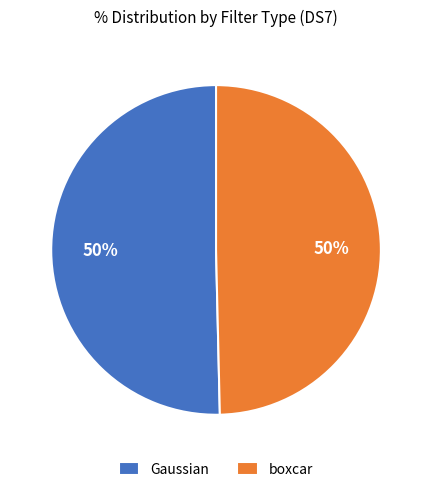

Is the sum of boxcar and Gaussian greater than half?

Yes